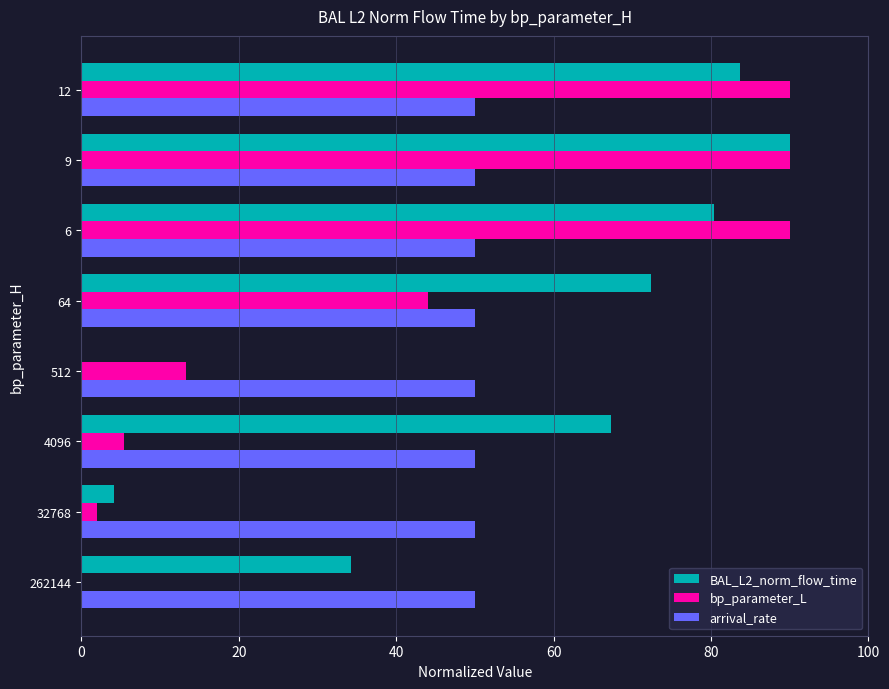

True or false: arrival_rate has a value of 26.4 at 9.

False